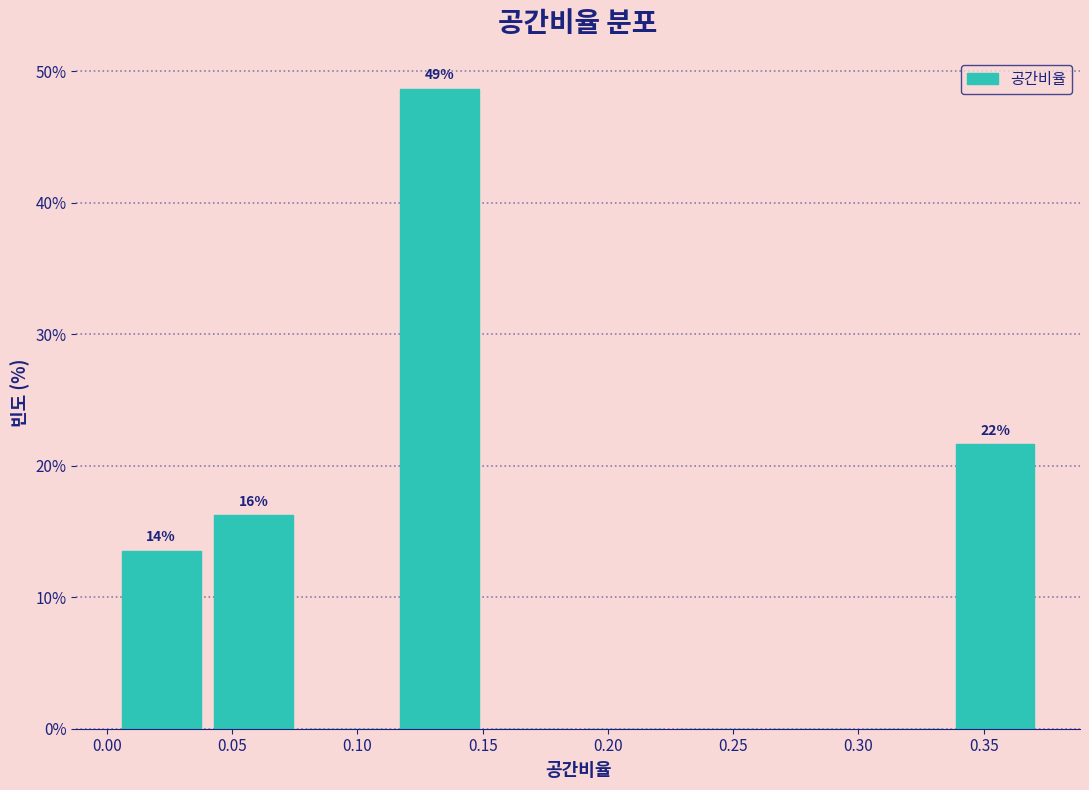

Over which range of the x-axis is the bar tallest?

0.115 to 0.150